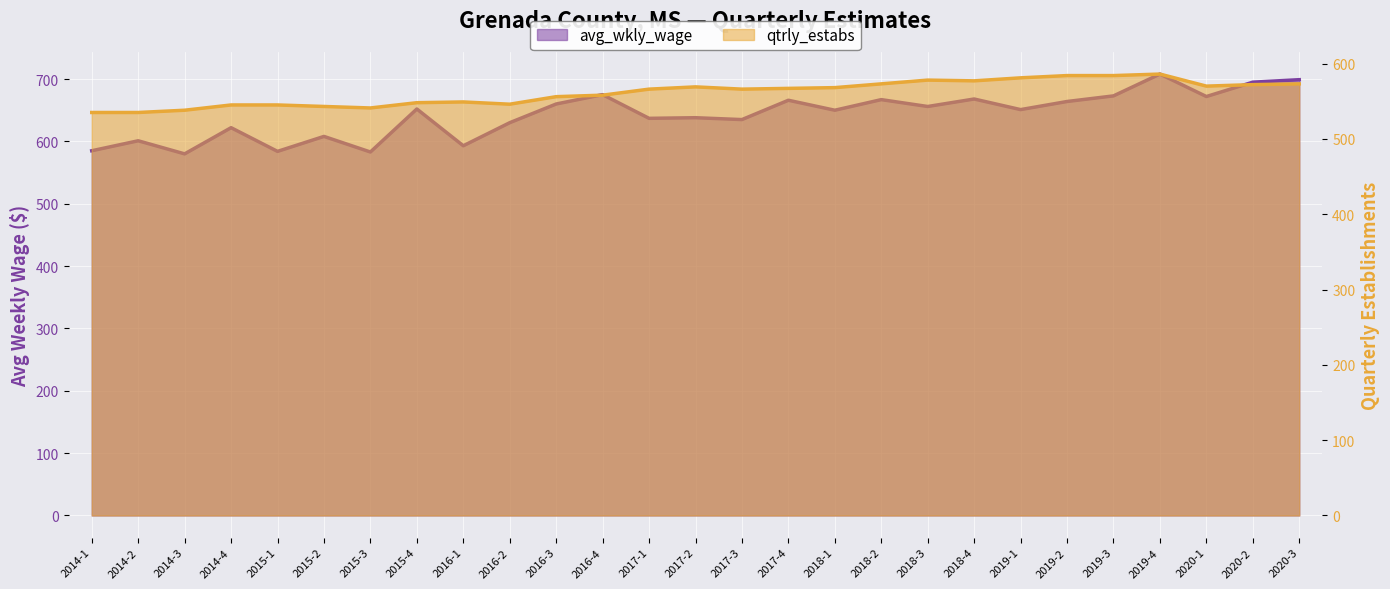

What is the label of the 14th point from the right?

2017-2